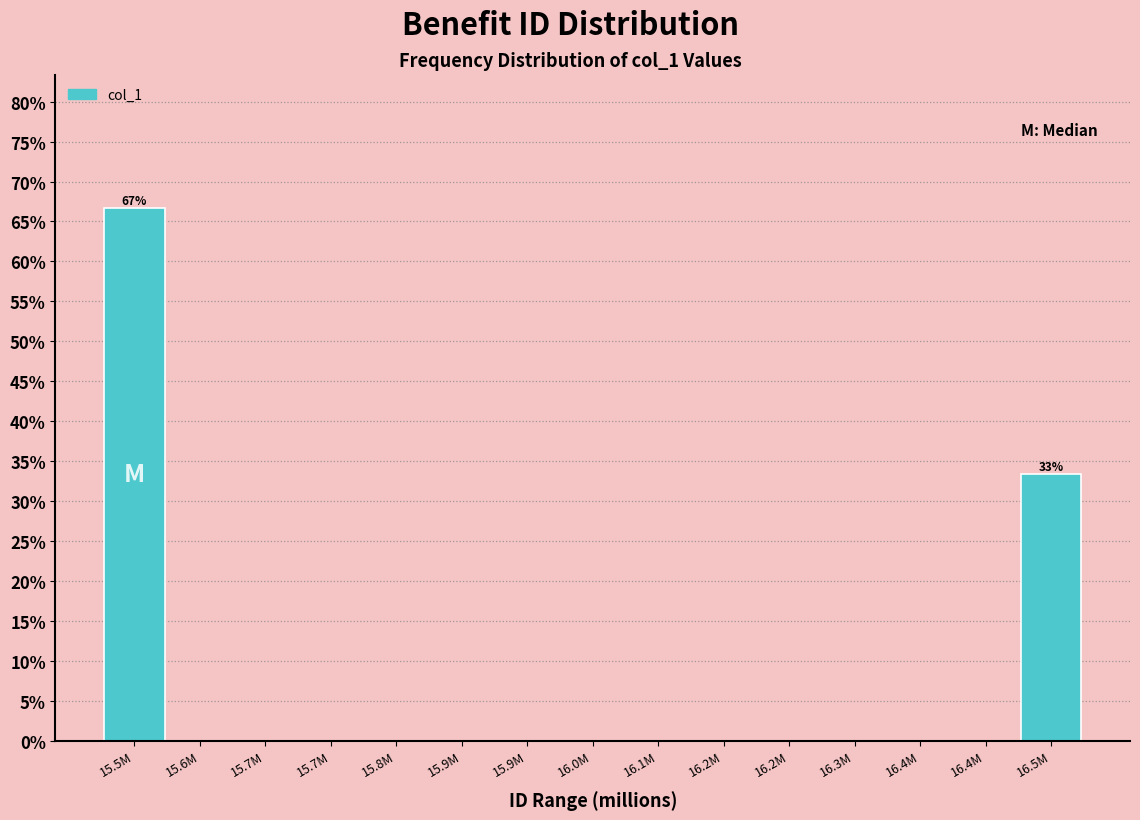

Count the number of data series in this chart.

1